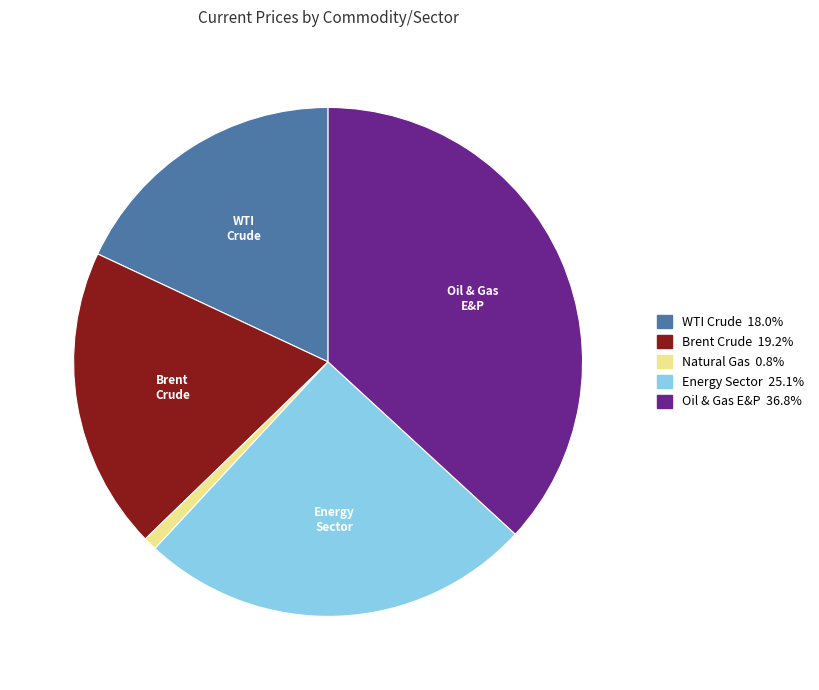

Rank the categories by value from highest to lowest.

Oil & Gas E&P, Energy Sector, Brent Crude, WTI Crude, Natural Gas